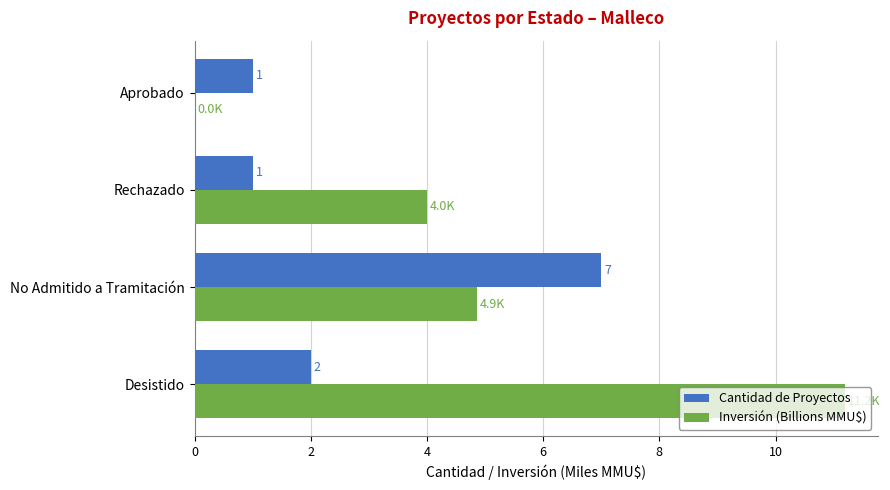

What is the maximum value for Inversión (Billions MMU$)?

11.2